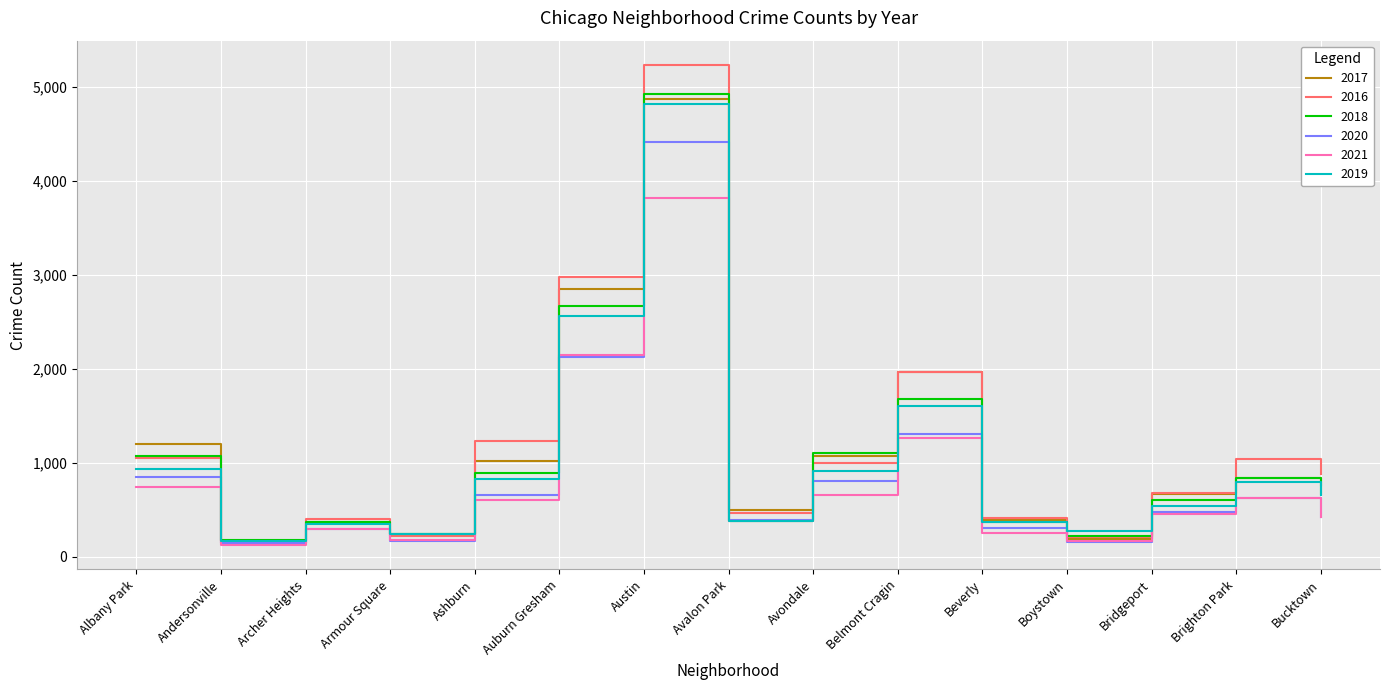

At how many categories does at least one series exceed 4265?

1